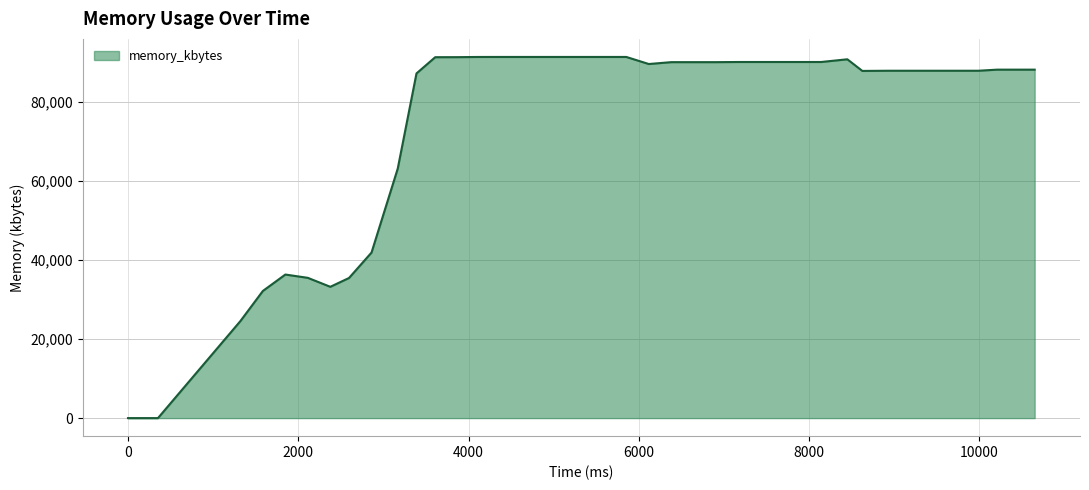

What is the difference between the maximum and minimum values?

91356